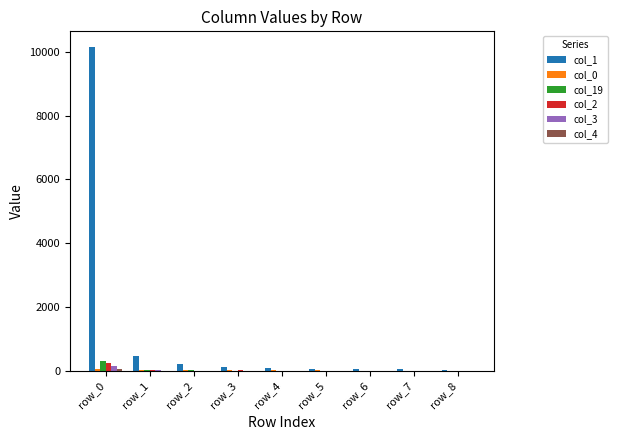

What is the maximum value shown in the chart?

10141